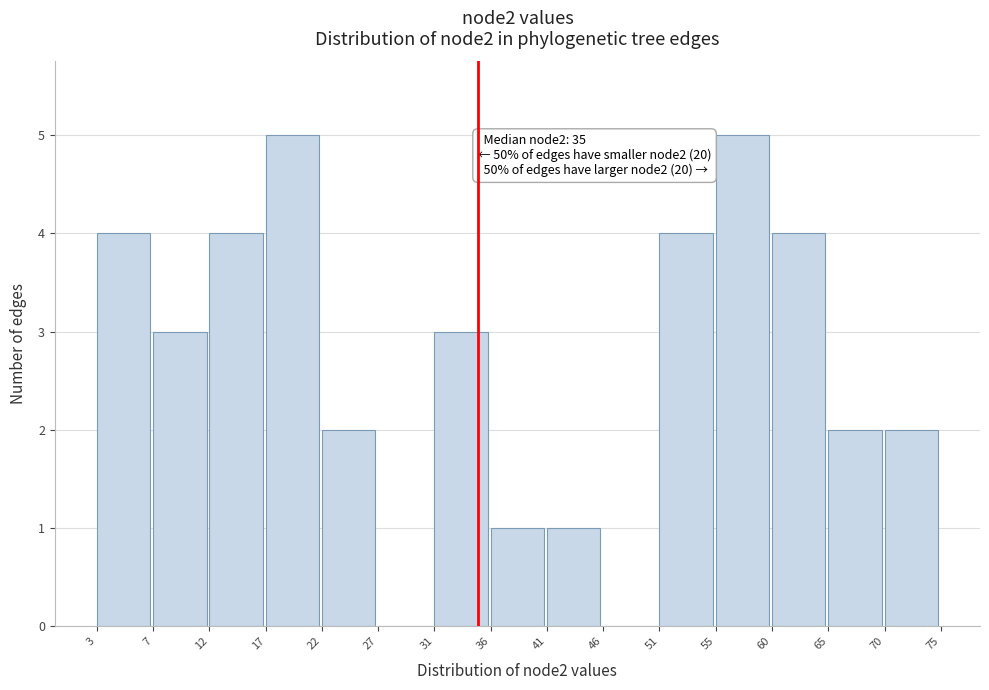

Reading right to left, extract all data points from this chart.

70=2	65=2	60=4	55=5	51=4	46=0	41=1	36=1	31=3	27=0	22=2	17=5	12=4	7=3	3=4